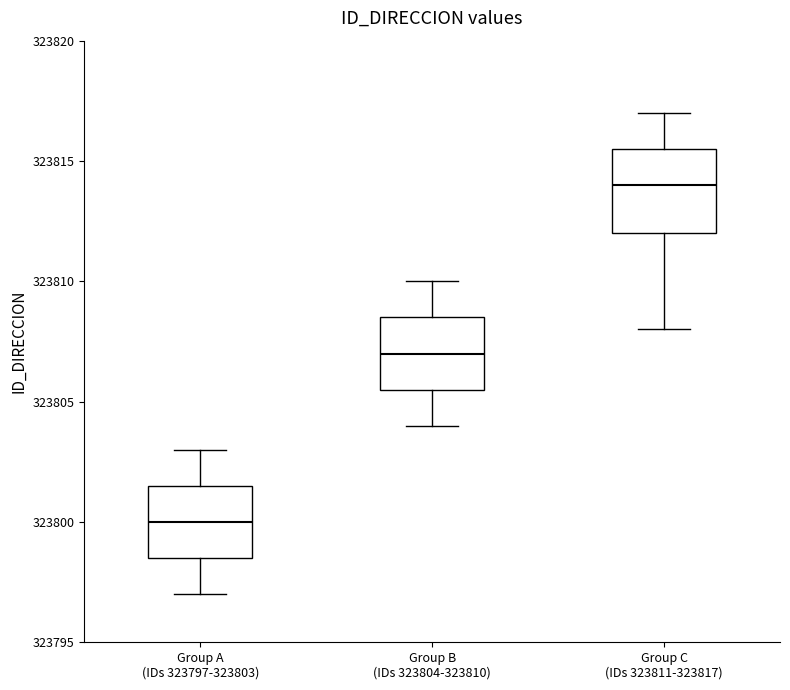

Which box's median line is the lowest?

Group A (IDs 323797-323803)